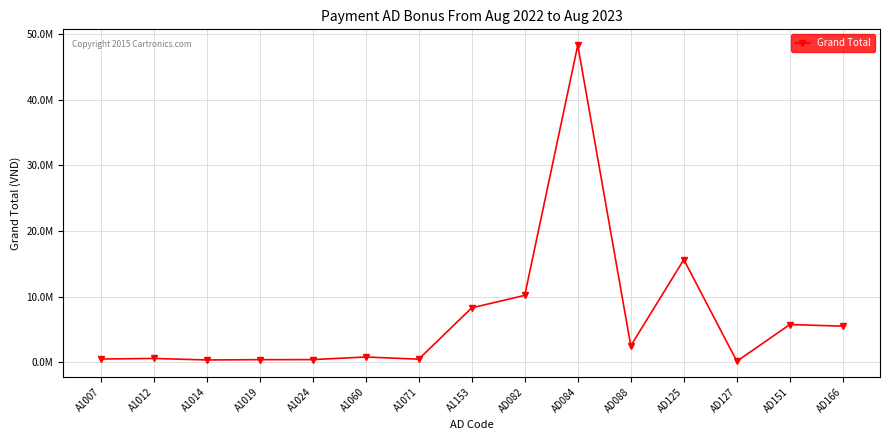

Is this an area chart (filled region under the line)?

No